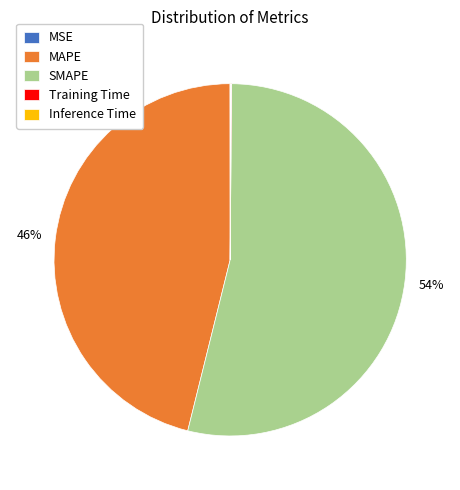

What is the ratio of the value at SMAPE to the value at MAPE?

1.2